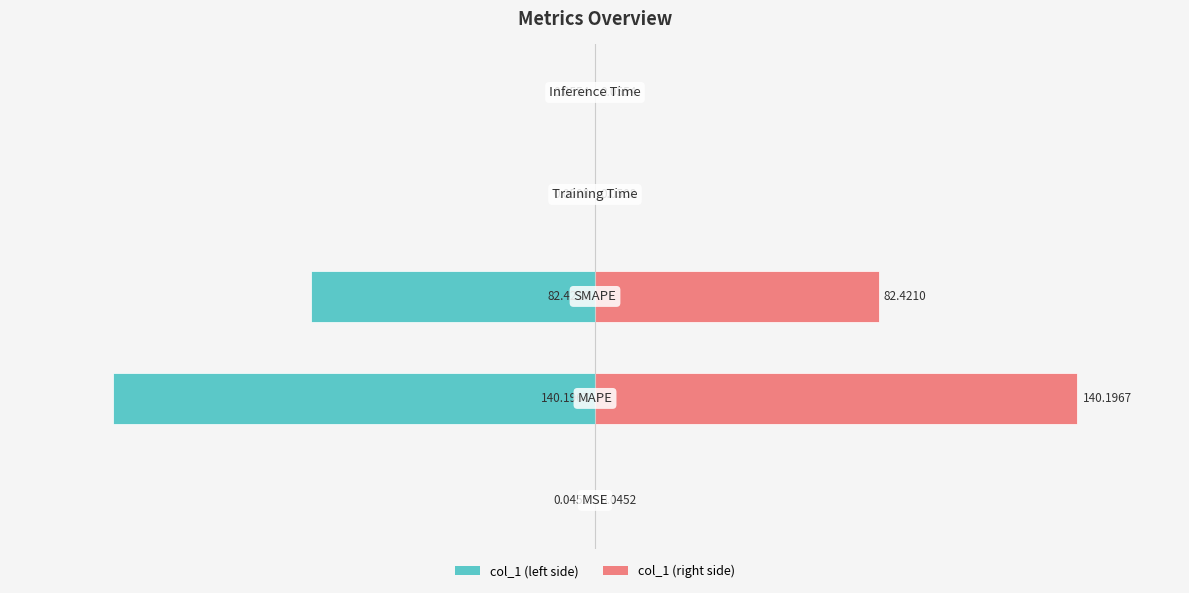

What is the difference between the second highest and minimum values in the col_1 (right) series?

82.4